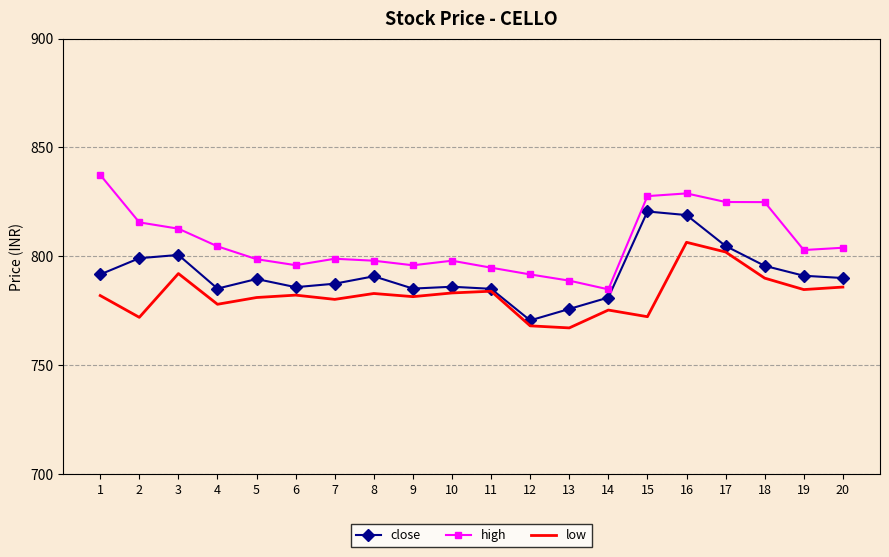

What is the lowest value of the low series?

767.2